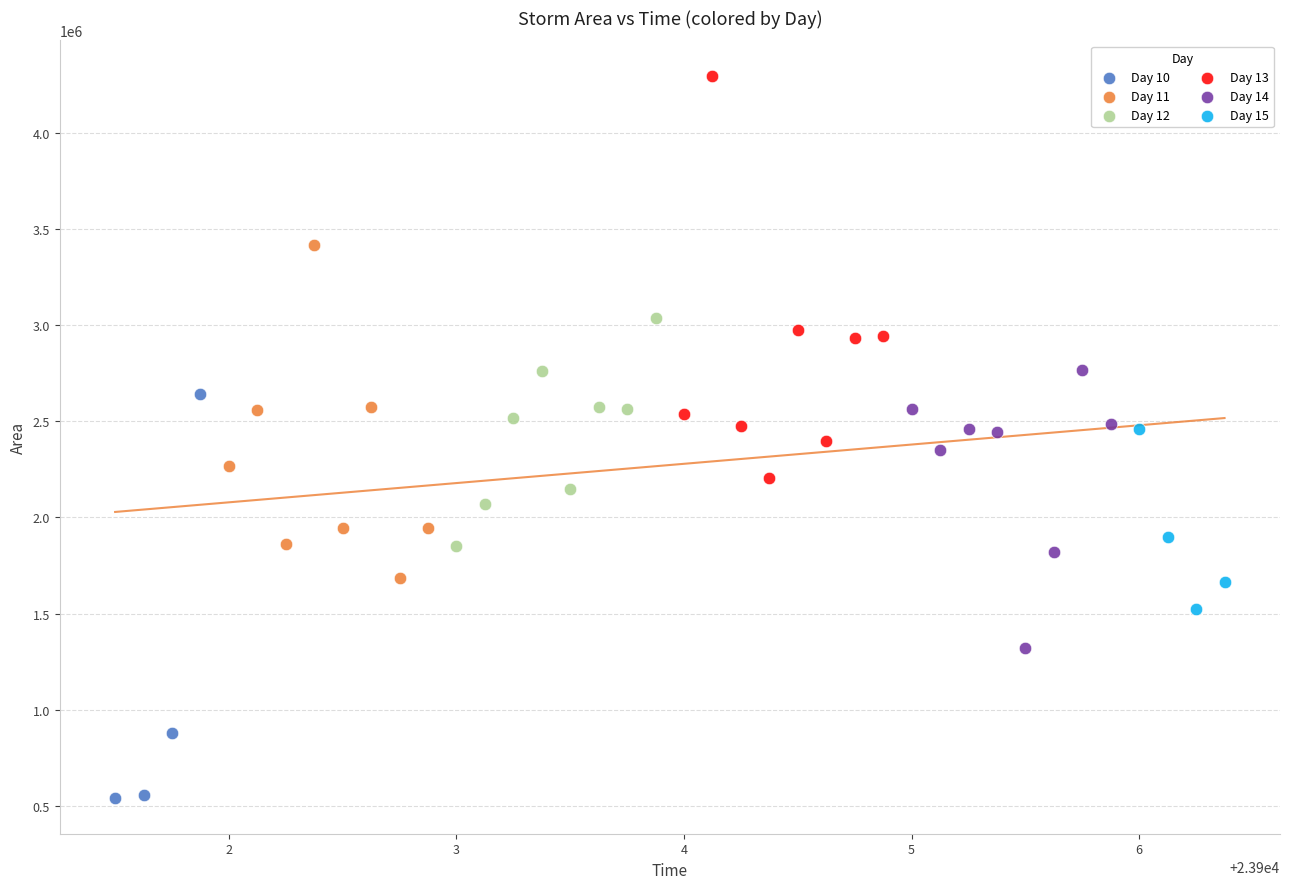

Which series reaches the minimum Y coordinate?

Day 10